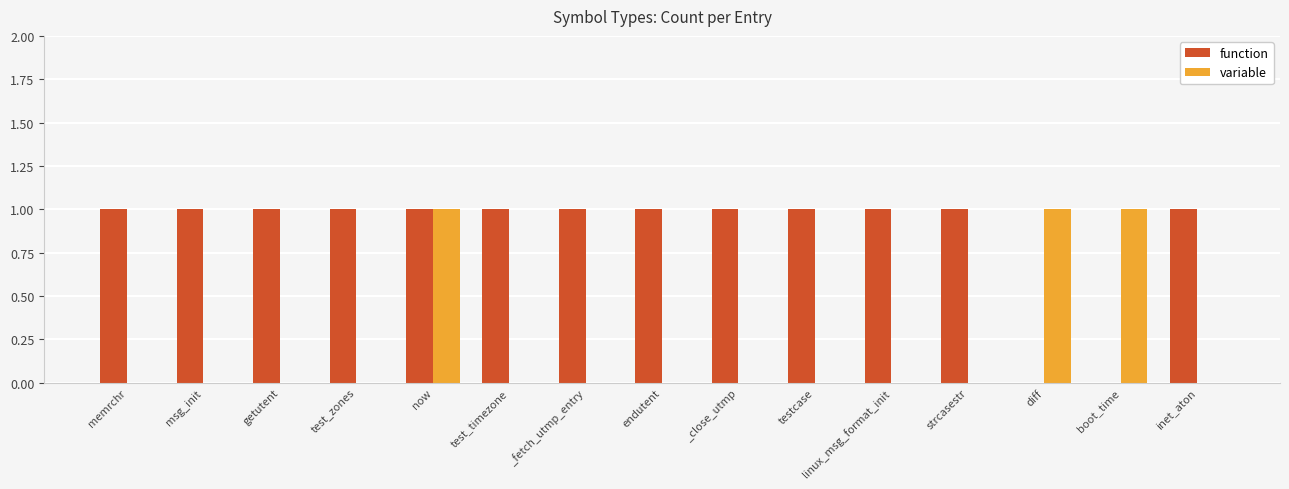

Is it true that function equals 1 at _close_utmp?

True